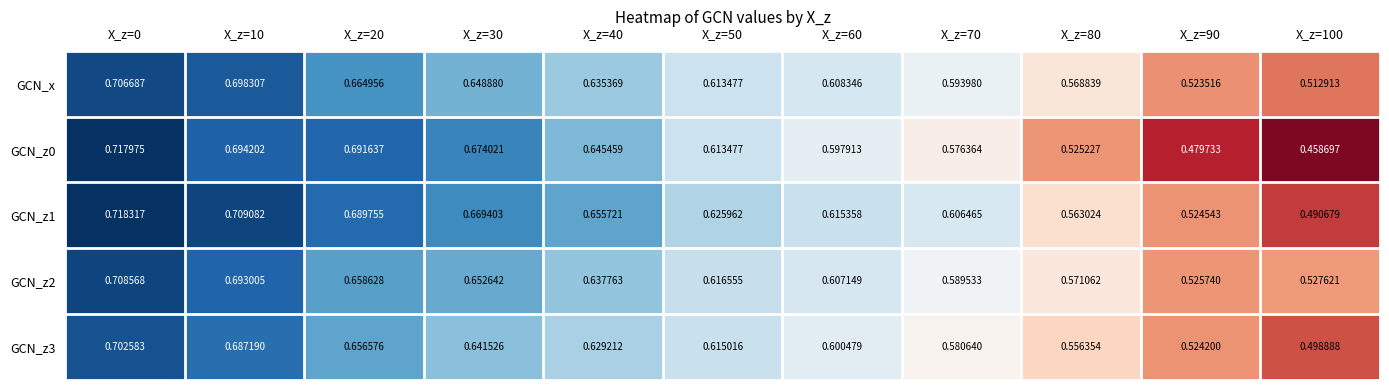

At how many categories does at least one series exceed 0?

11